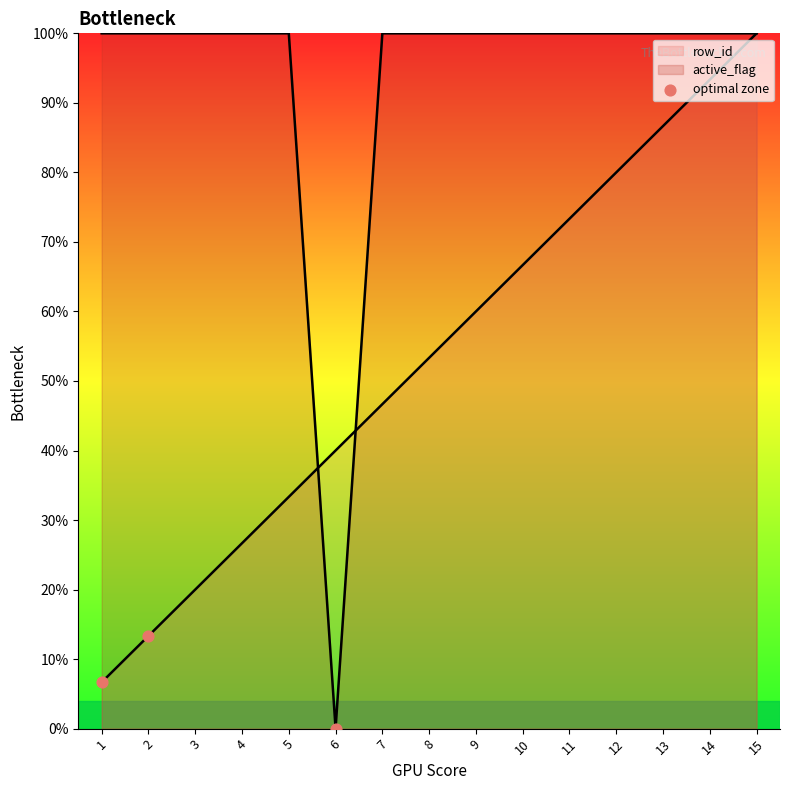

Between 6 and 1, which is larger?

1